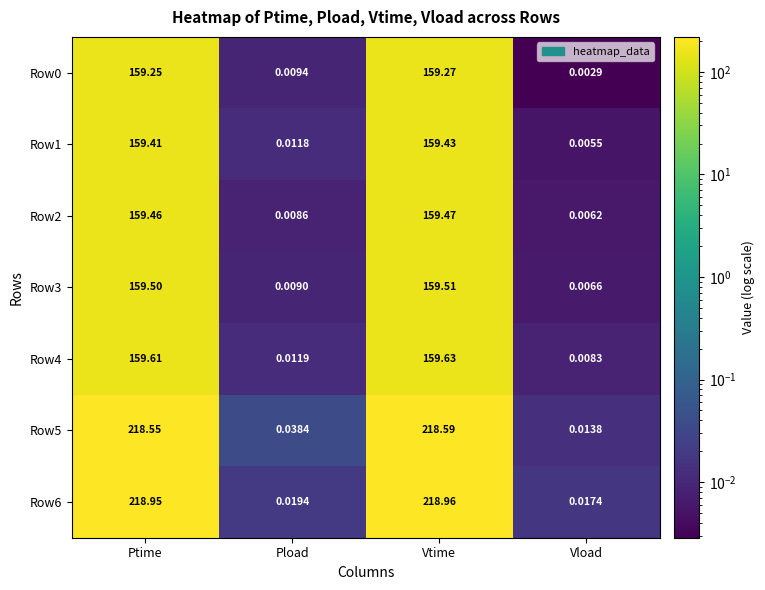

Which series has the largest range (max minus min)?

Row6